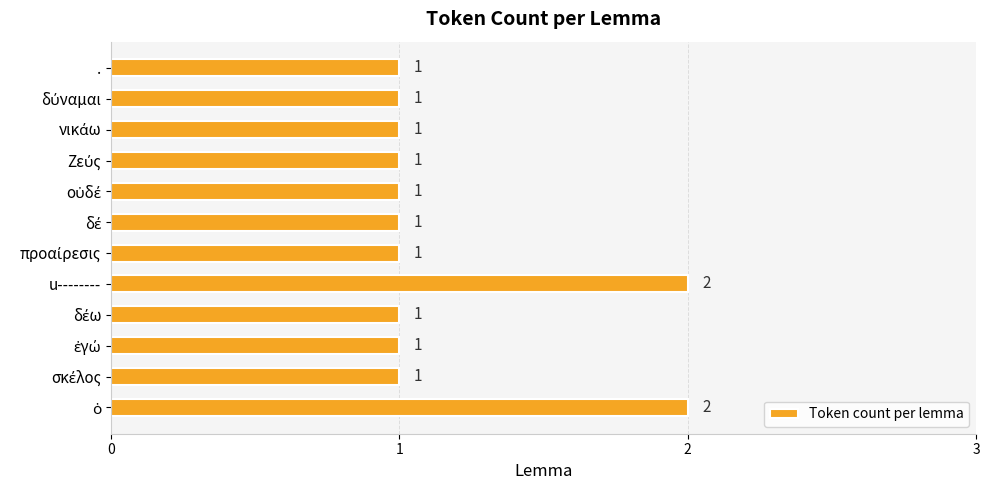

Does the chart contain any negative values?

No